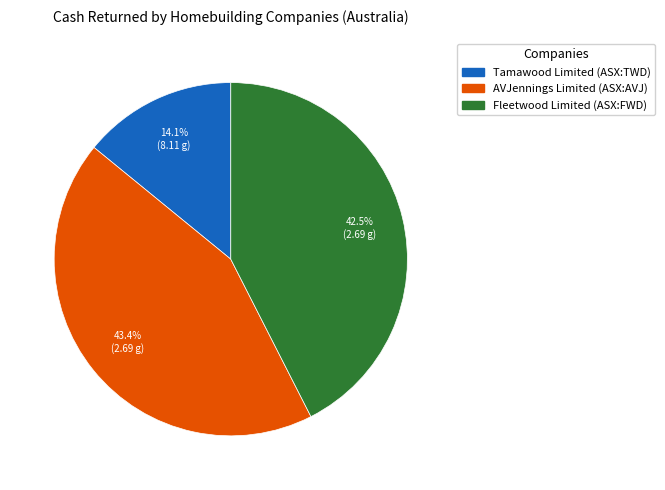

To the nearest percent, what is the combined percentage of Tamawood Limited (ASX:TWD) and Fleetwood Limited (ASX:FWD)?

57%